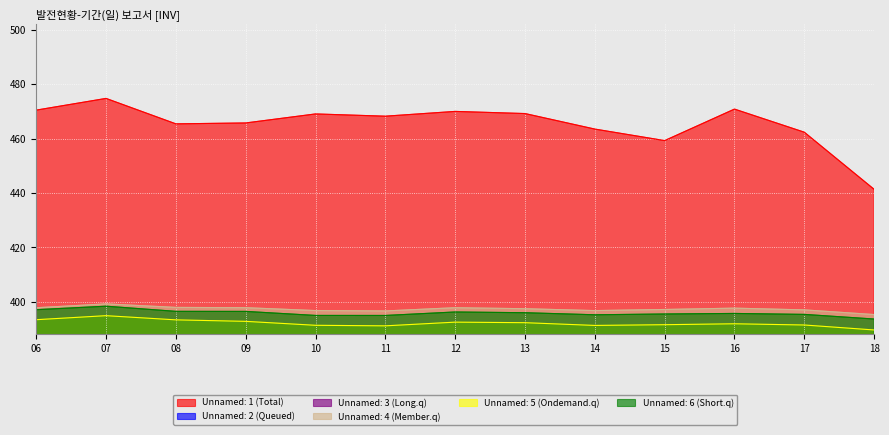

What is the lowest value of the Unnamed: 1 (Total) series?

441.3